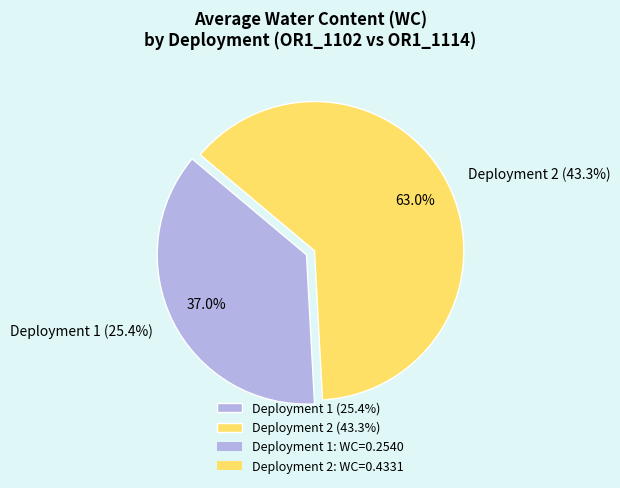

Is it true that GC1(2)-2-3 is 1% of the pie?

False